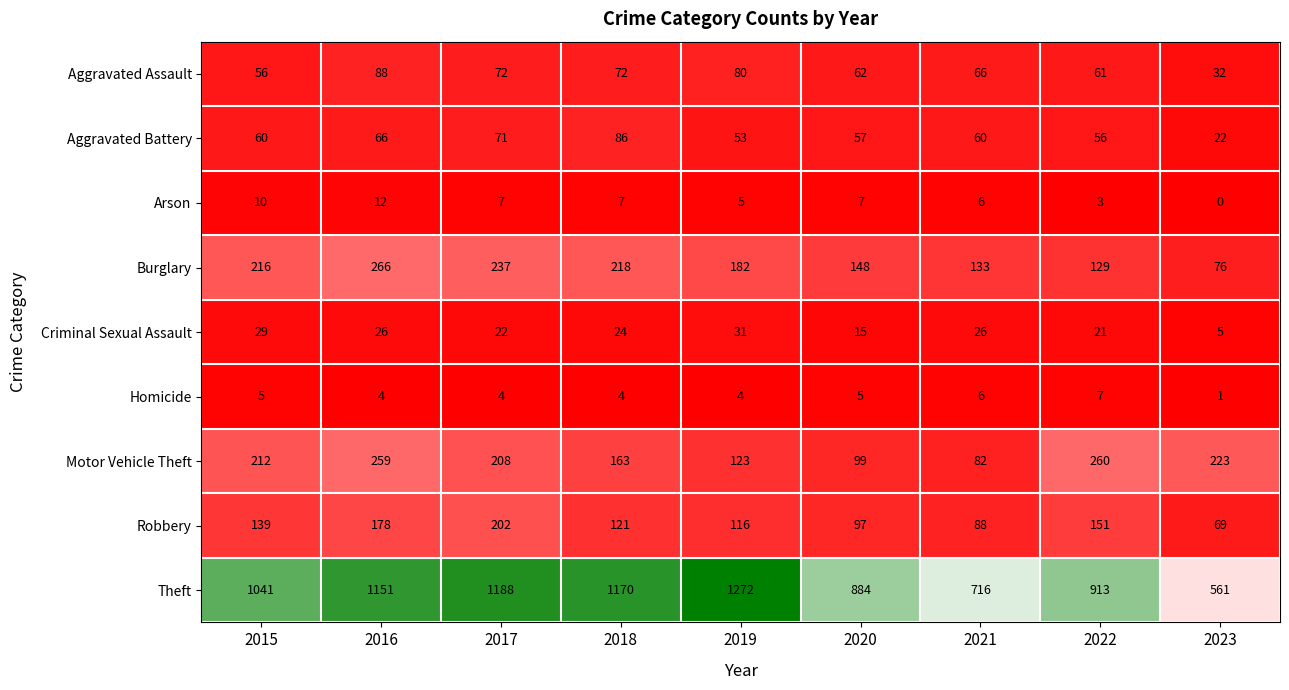

Which series has the largest range (max minus min)?

Theft